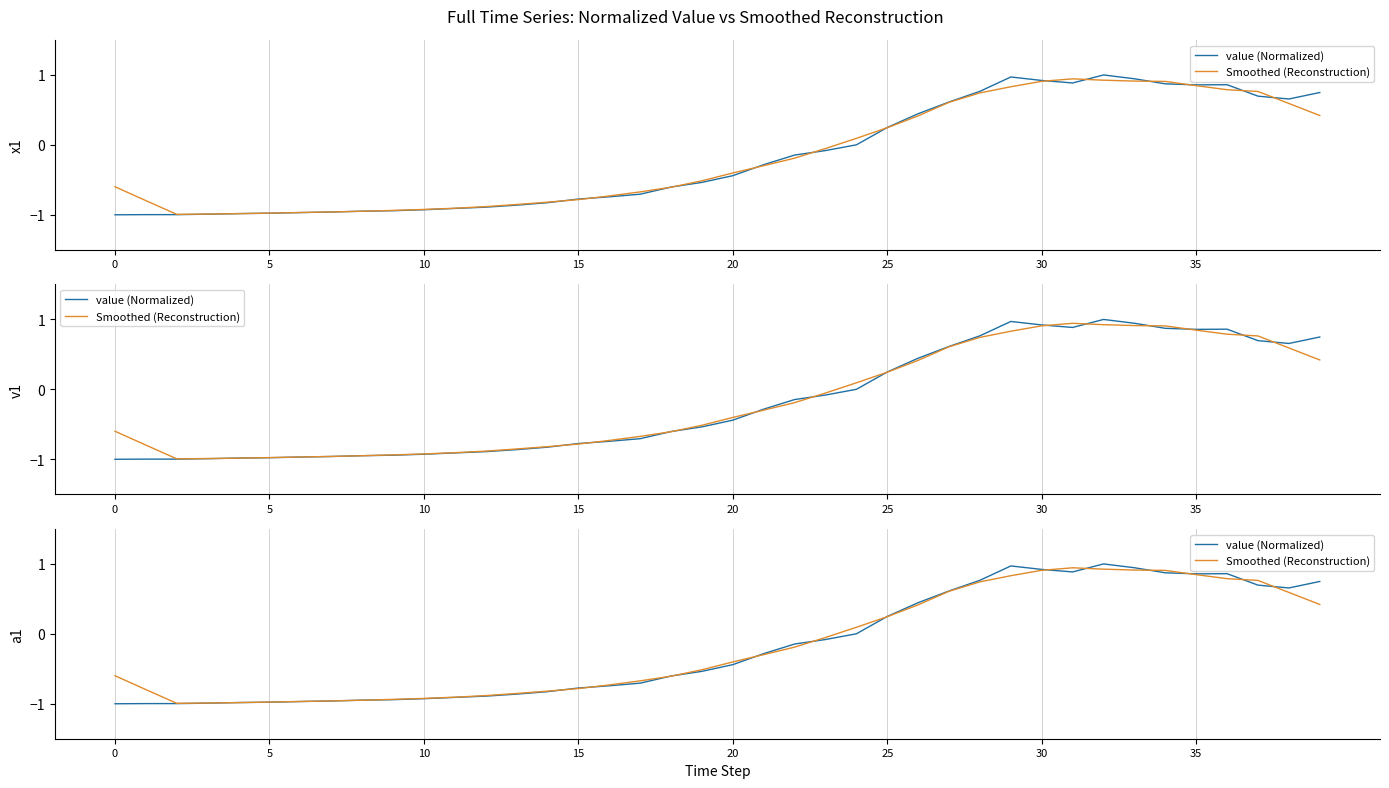

At how many categories does at least one series exceed 0?

16